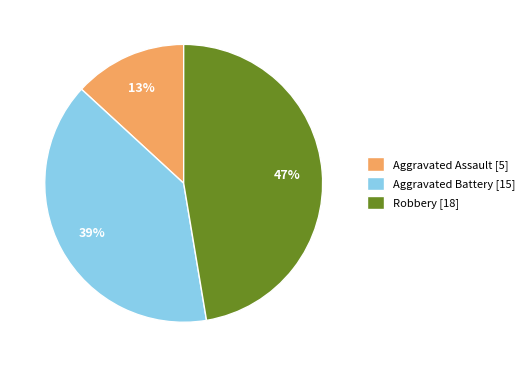

How many slices are in this pie chart?

3